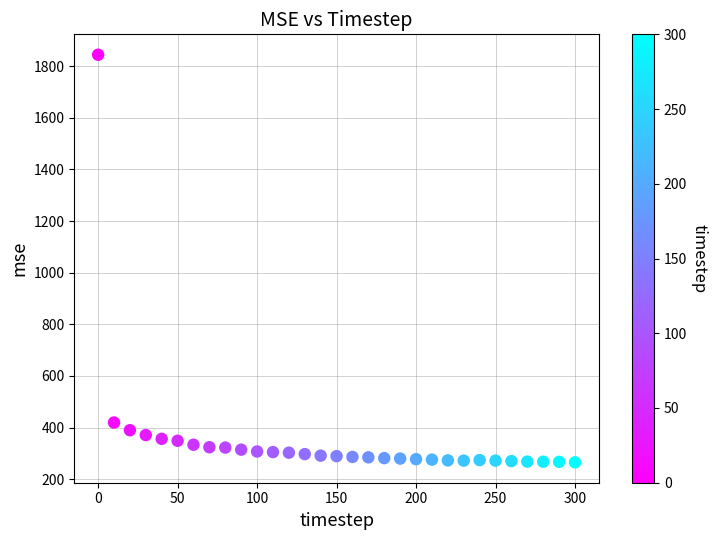

What is the range of X values (max minus min)?

300.0